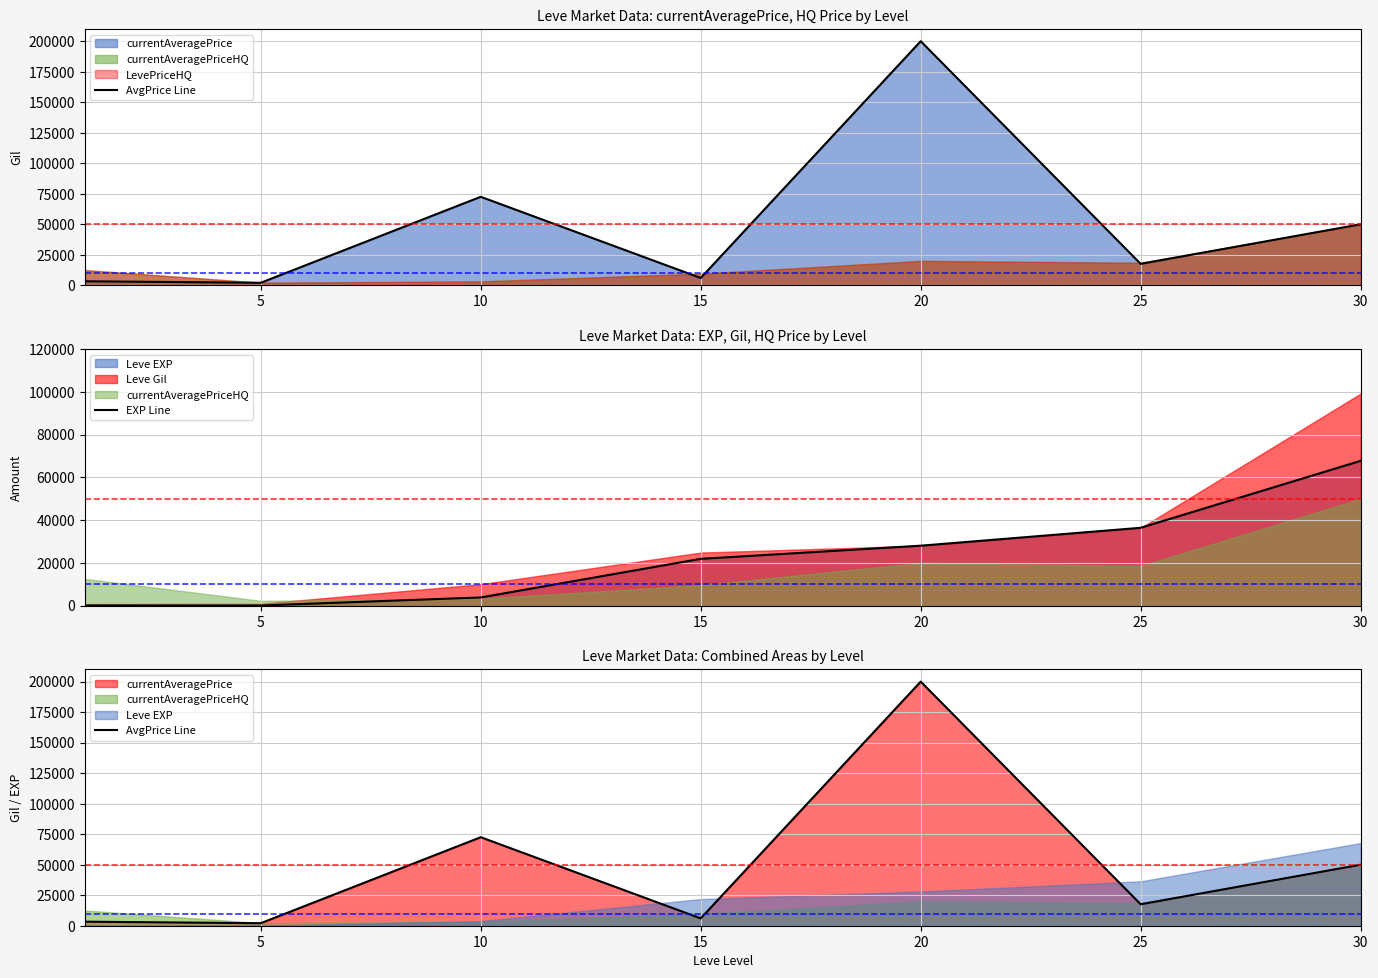

Which series ends up on top after the final intersection of EXP Line and AvgPrice Line?

EXP Line